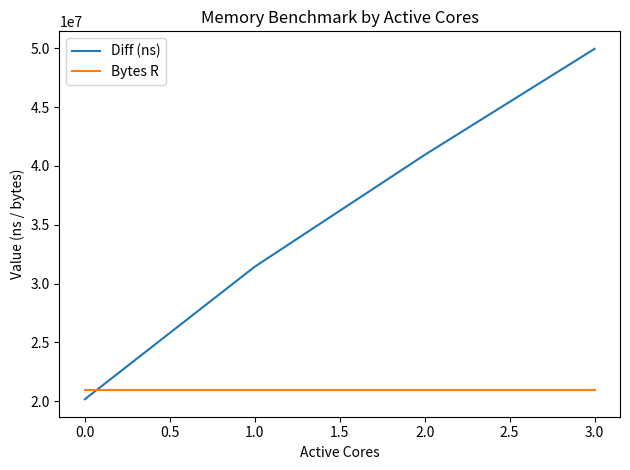

At which category is the sum across all series the highest?

3.0